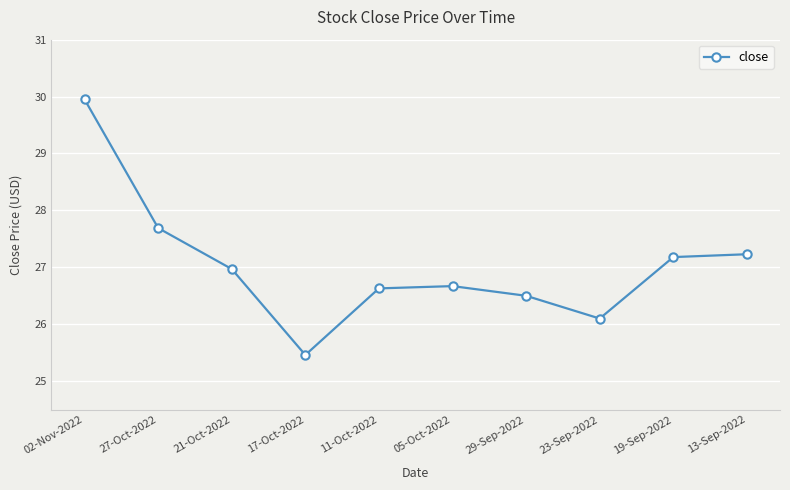

What is the difference between the maximum and minimum values?

4.5